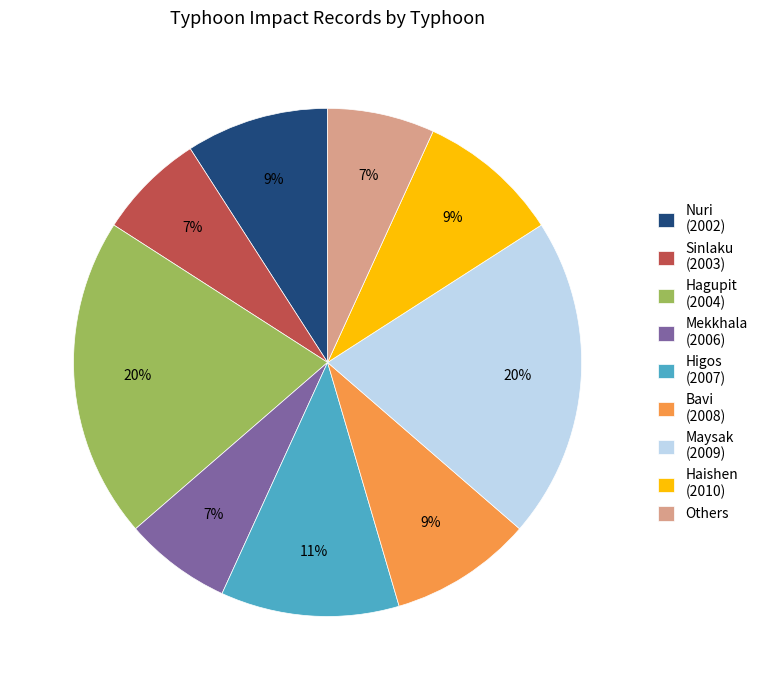

Is Mekkhala (2006) the majority of the pie?

No